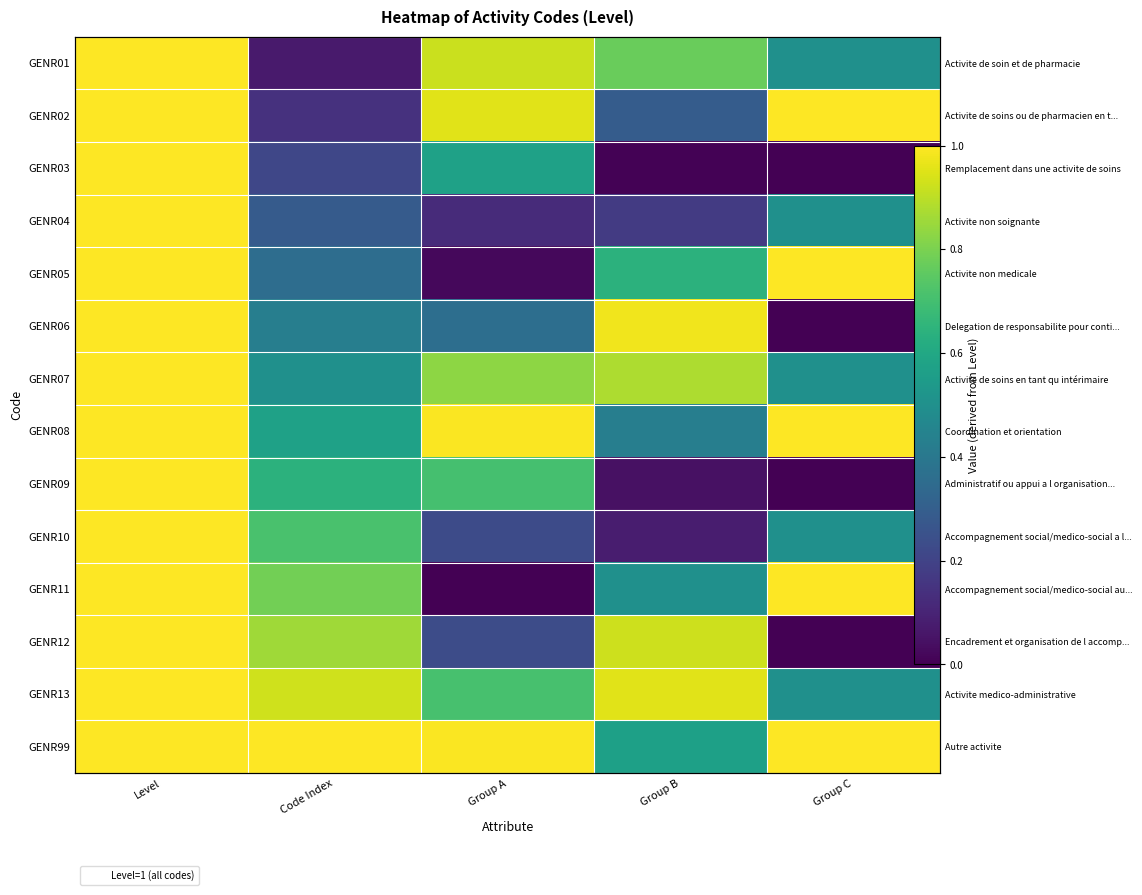

Where is GENR12 nearest to the value 0?

Group C